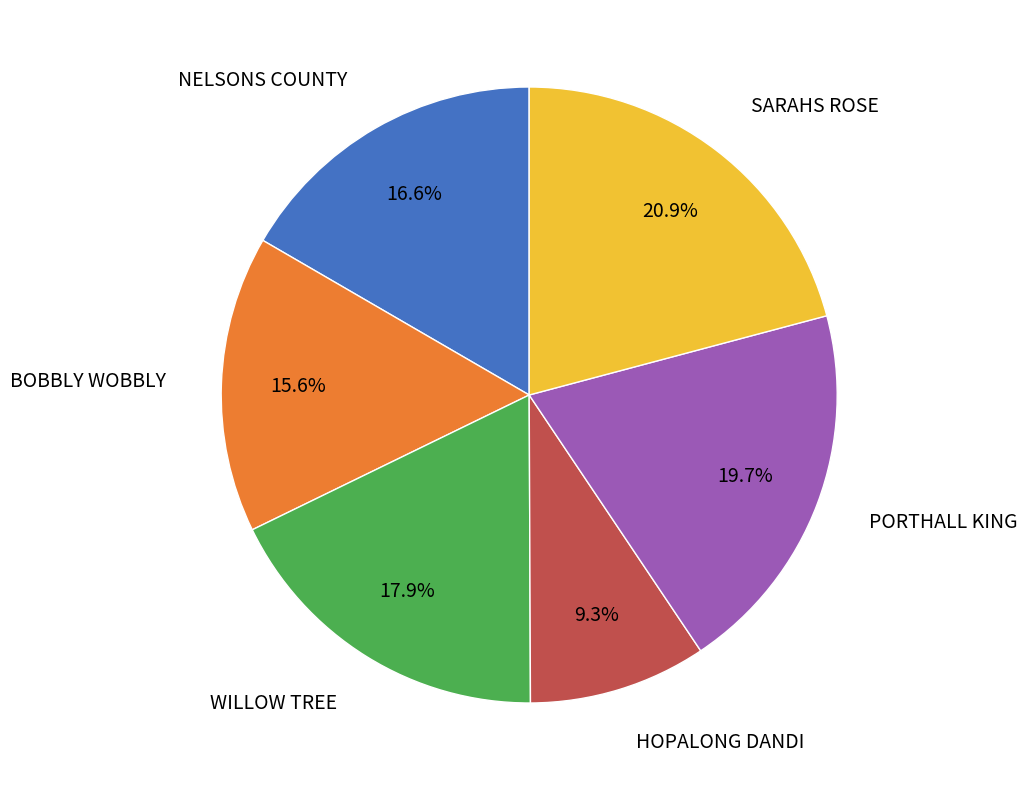

How many segments does this pie chart have?

6